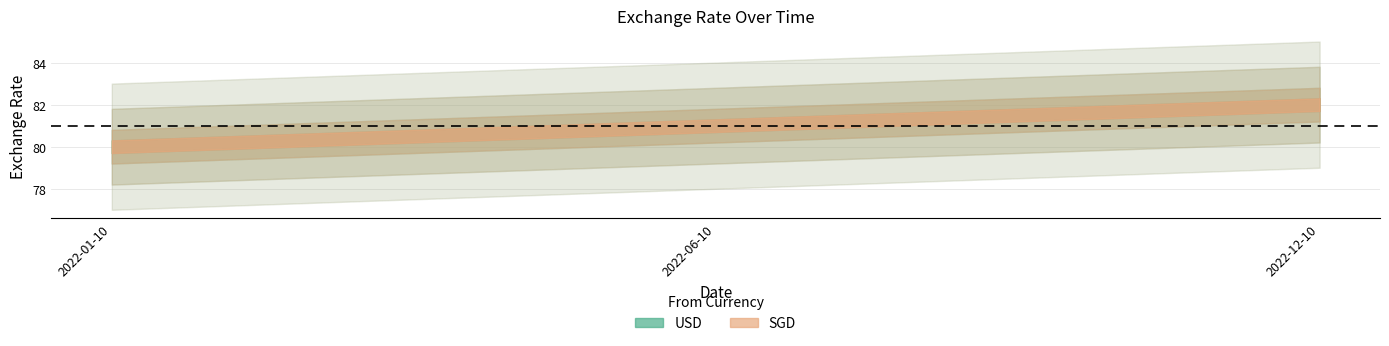

At how many categories does at least one series exceed 81?

1